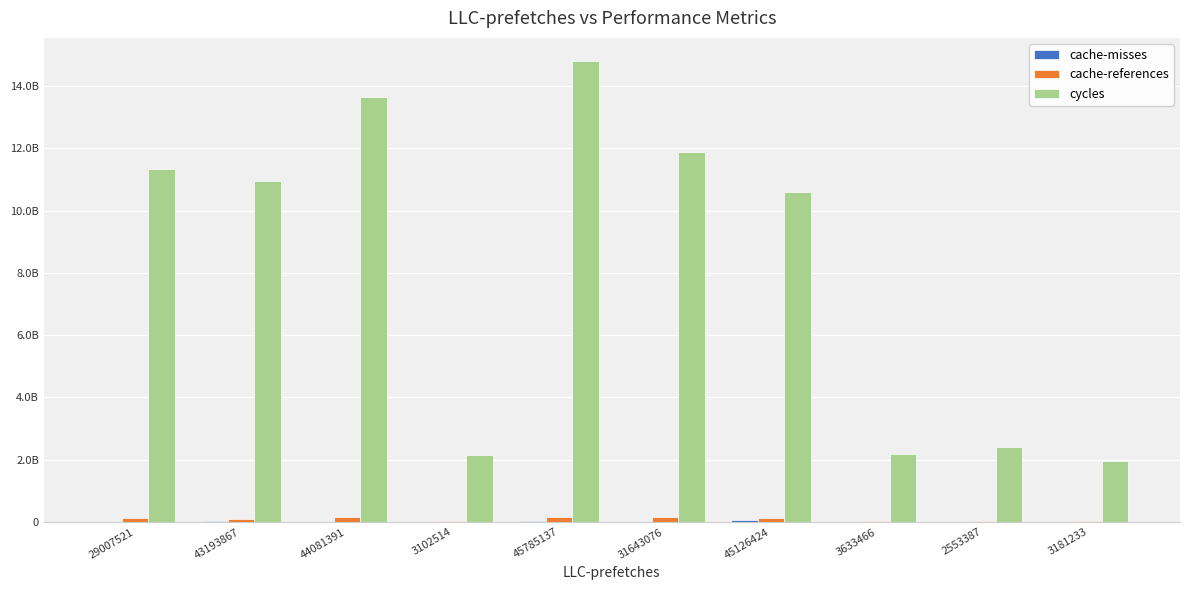

Is it true that cache-references equals 101682000 at 43193867?

True